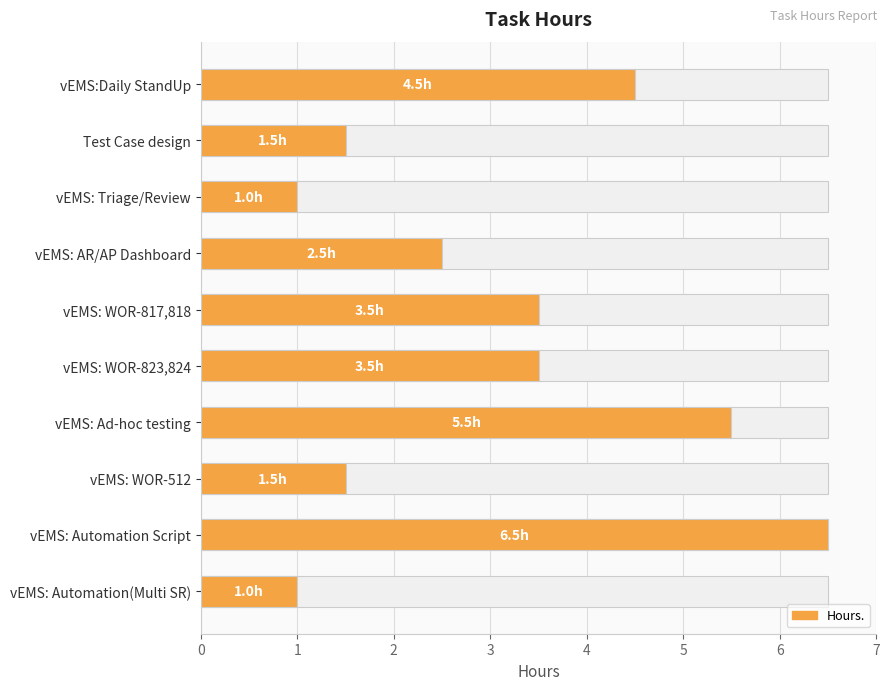

Reading right to left, what are all the values shown in this chart?

1.0	6.5	1.5	5.5	3.5	3.5	2.5	1.0	1.5	4.5